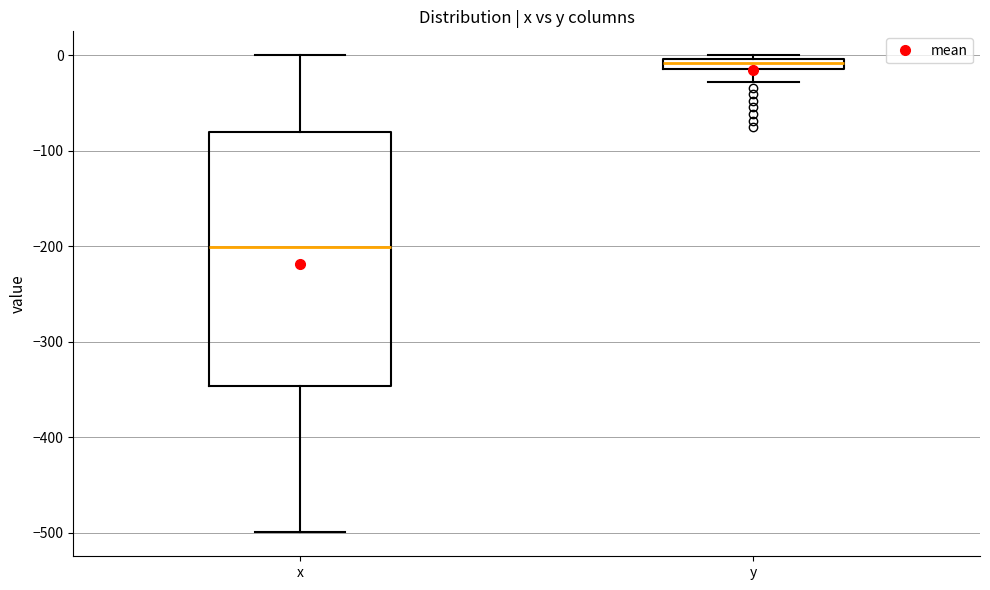

Where does the lower whisker of the box for y end on the y-axis? The values are not printed on the chart, so give them approximately, as read against the axis.

-30